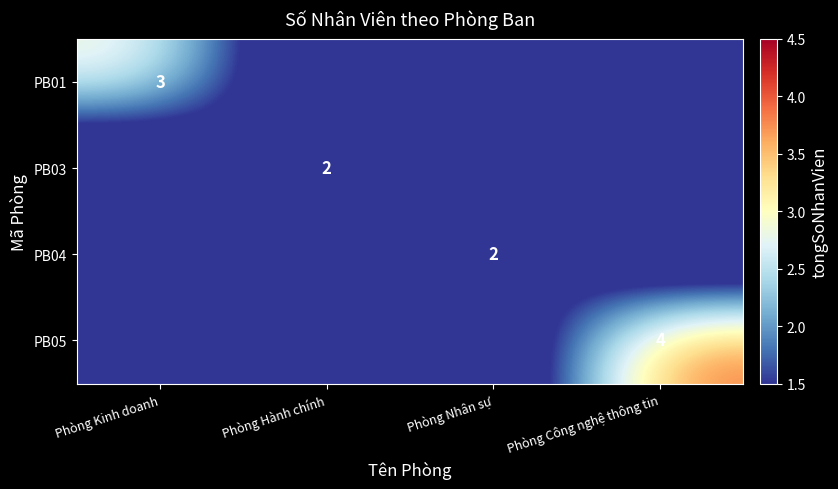

Count the number of categories in the chart.

4